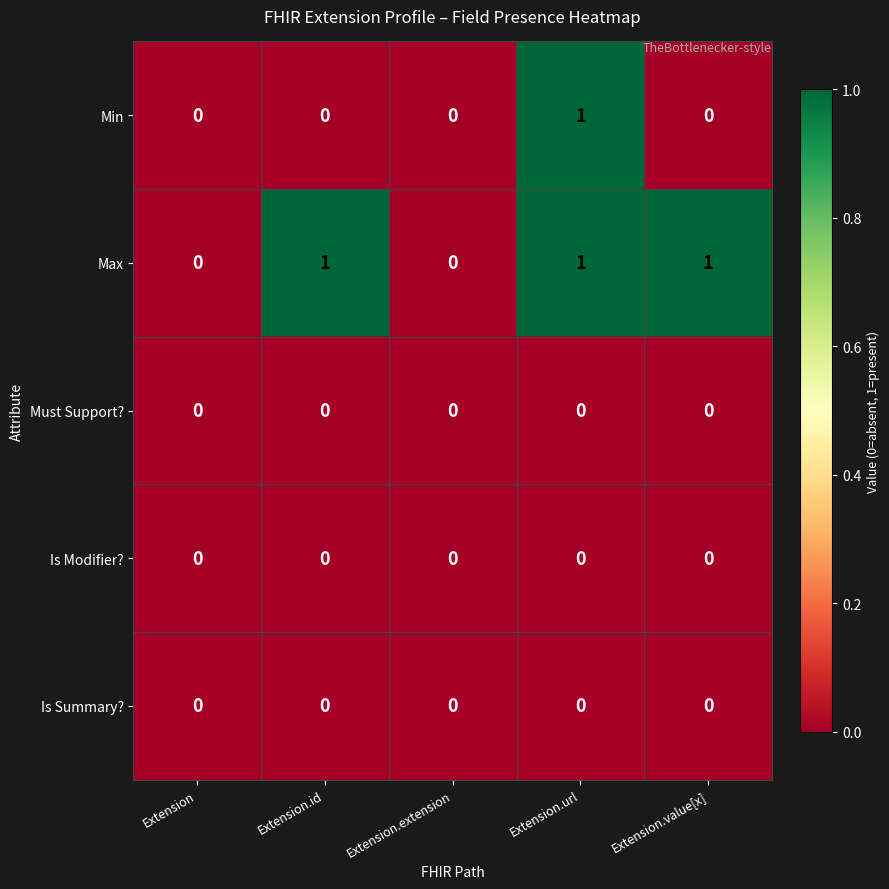

Count the Max values in the range 0 to 1.

5